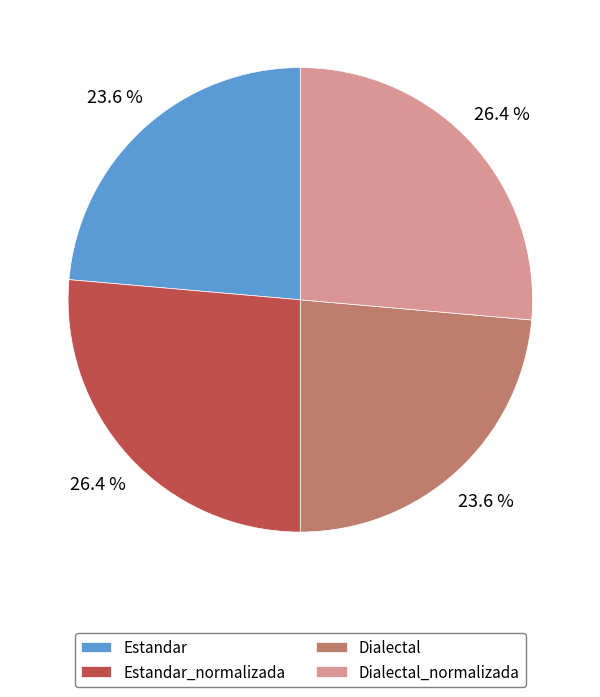

True or false: Estandar_normalizada accounts for 38% of the total.

False